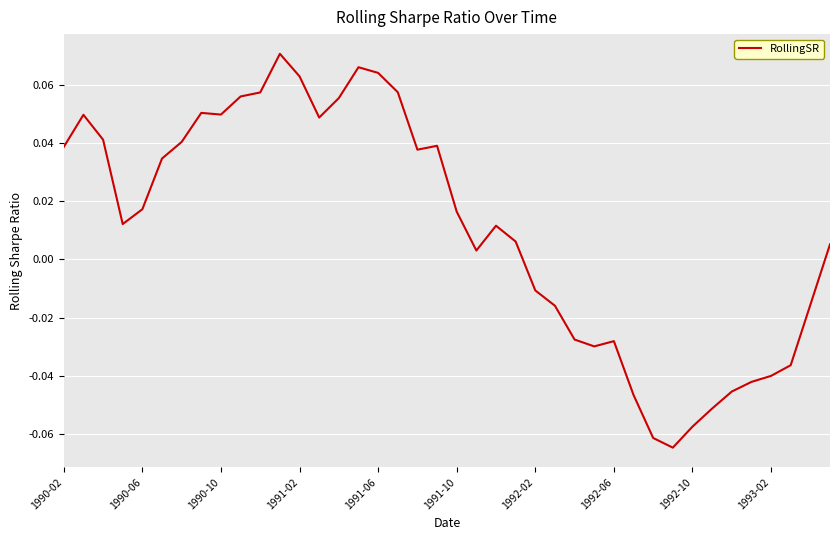

Is this an area chart (filled region under the line)?

No